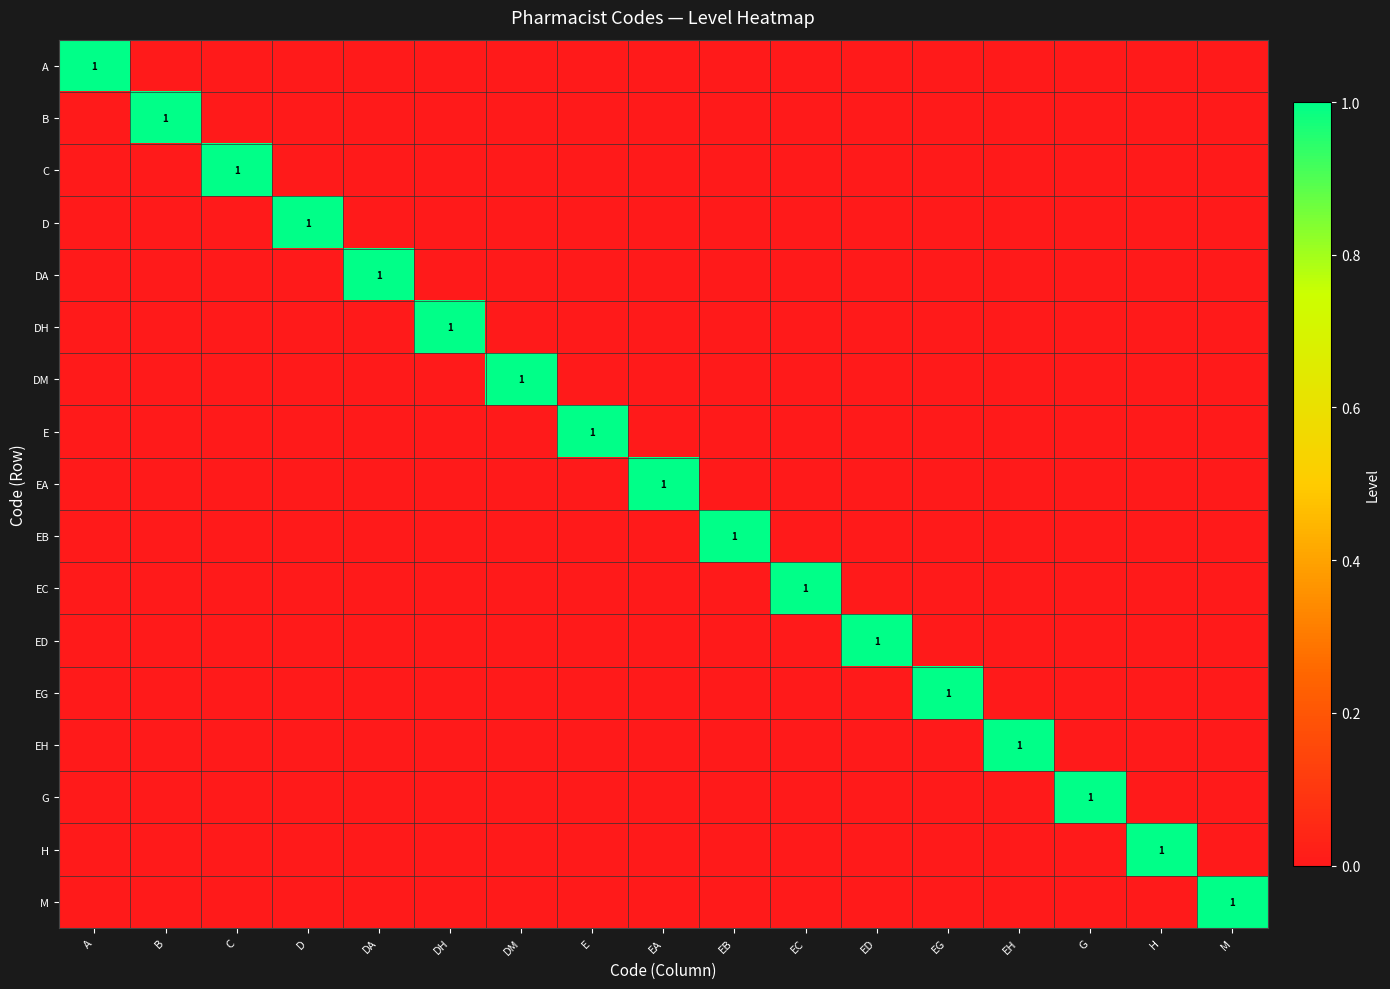

The D series shows 0 at A. True or false?

True